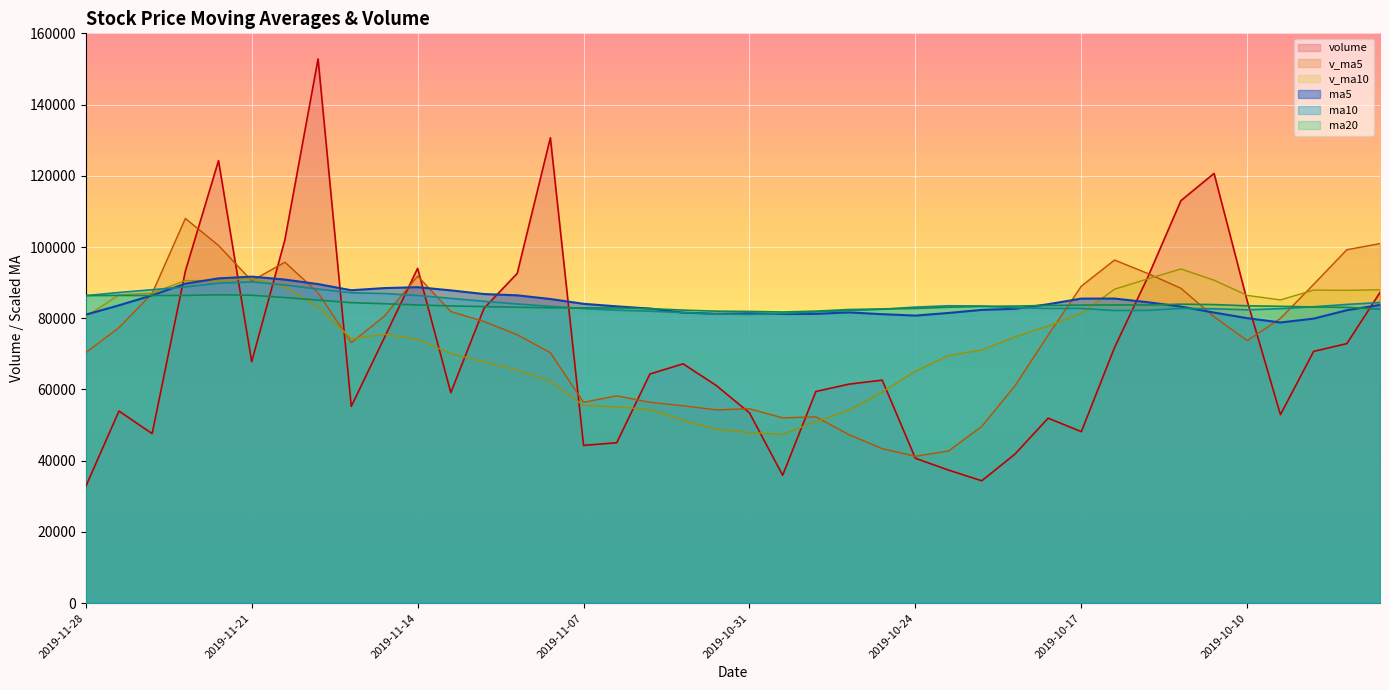

What position from the right is 2019-10-10?

5